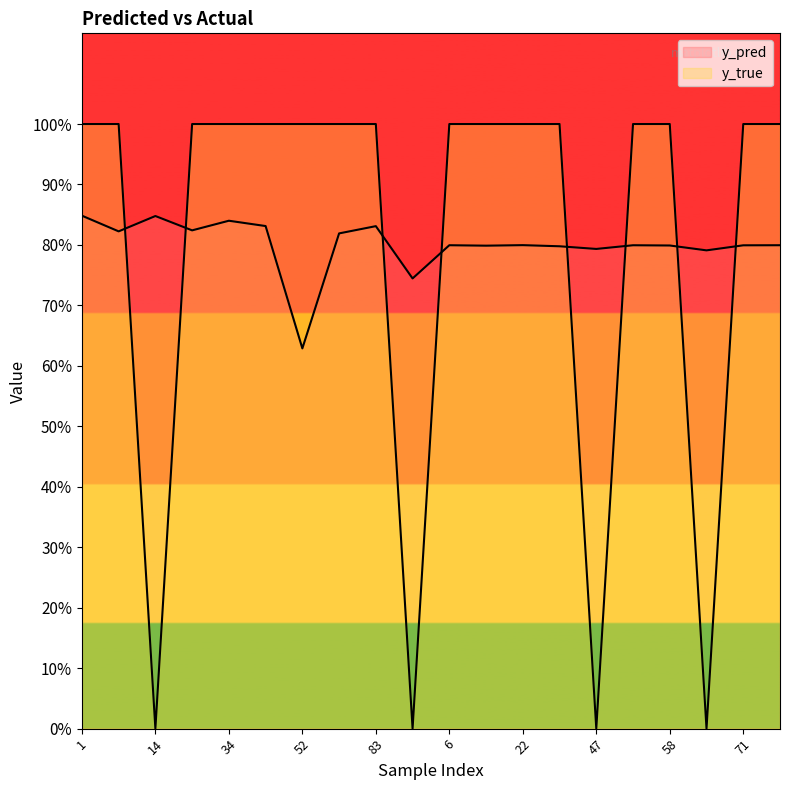

What is the difference between the second highest and second lowest values in the y_pred series?

0.1